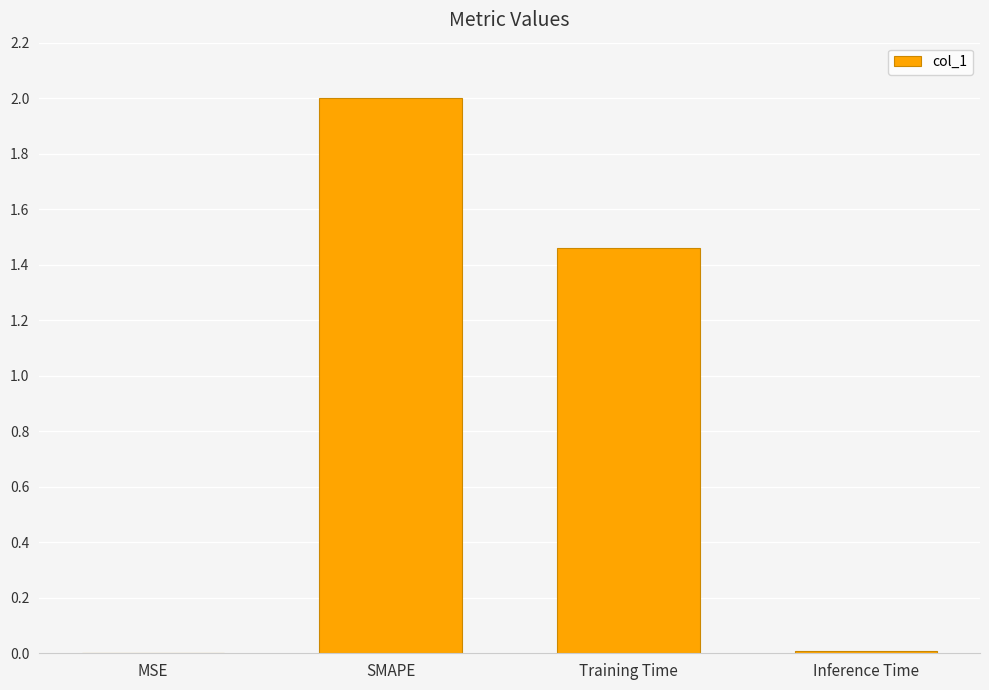

What is the greatest value displayed?

2.0